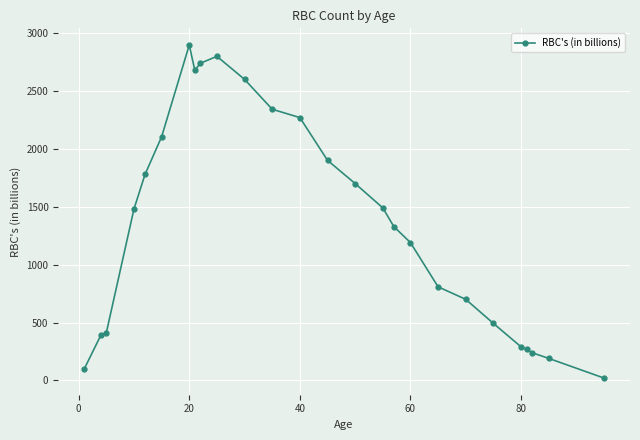

How many values are below 1481?

13